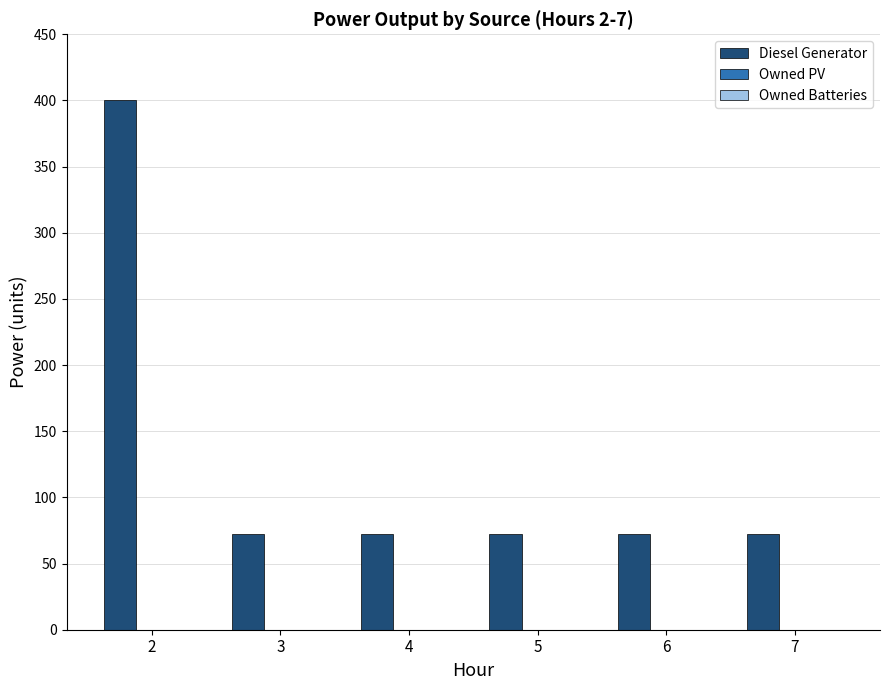

What is the change in value from 2 to 3?

-328